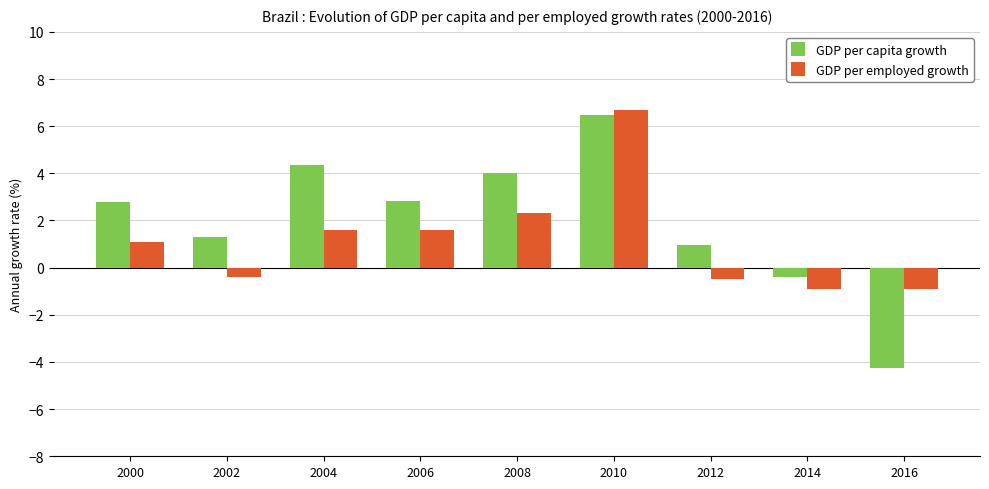

Reading left to right, what are all the values shown in this chart?

GDP per capita growth: 2.8	1.3	4.3	2.8	4.0	6.5	1.0	-0.4	-4.2
GDP per employed growth: 1.1	-0.4	1.6	1.6	2.3	6.7	-0.5	-0.9	-0.9